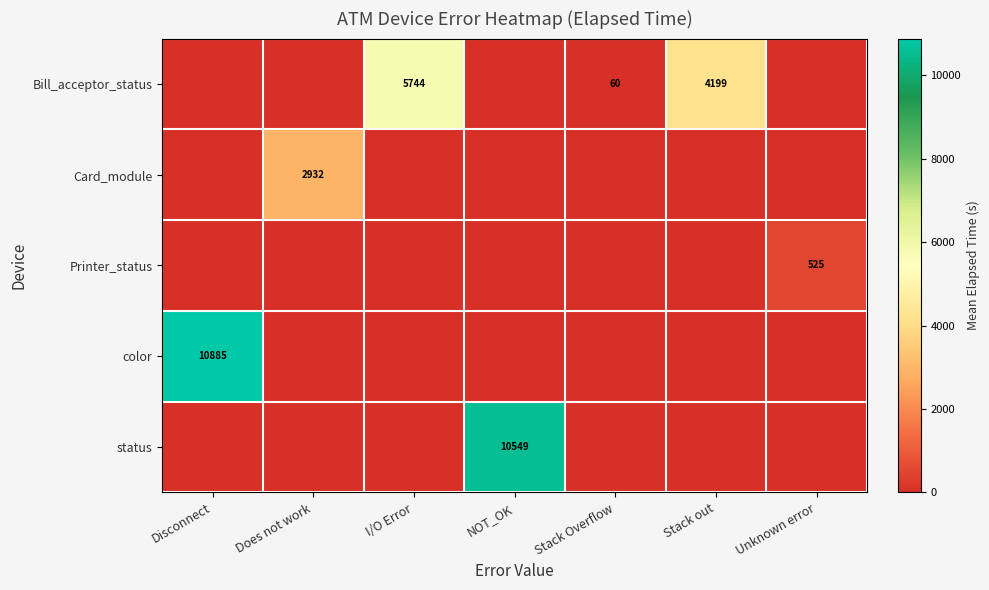

What is the sum of the Bill_acceptor_status values at Stack Overflow and Stack out?

4259